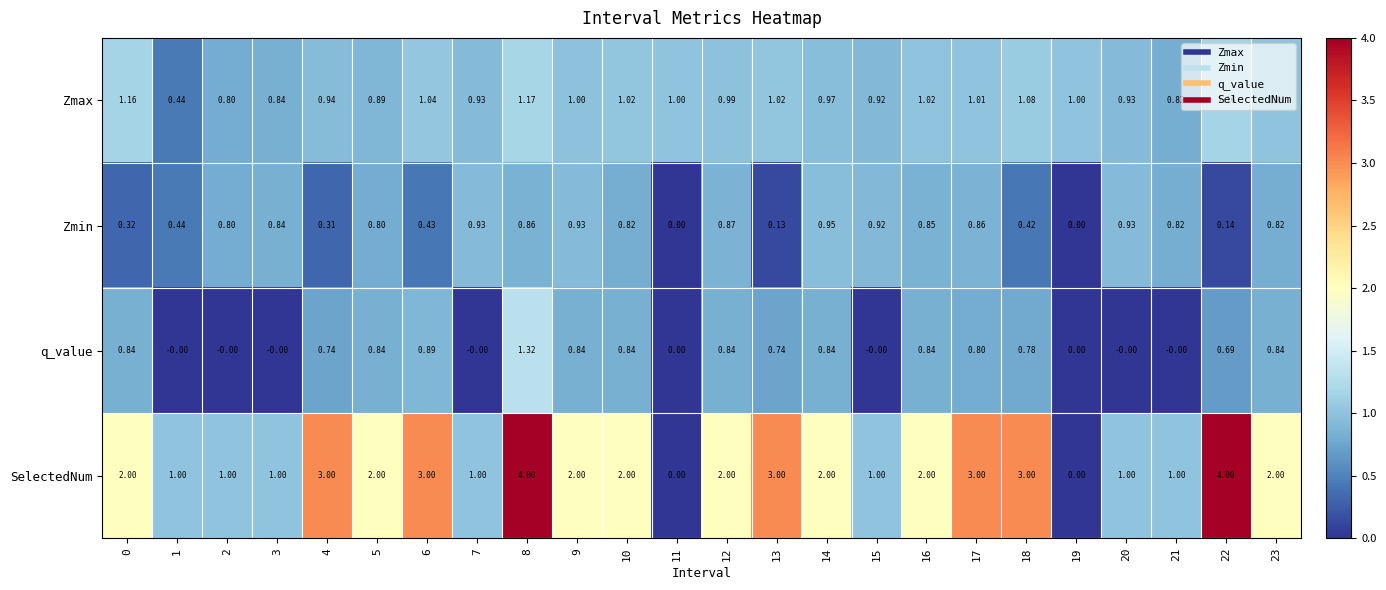

Which series has the largest range (max minus min)?

SelectedNum